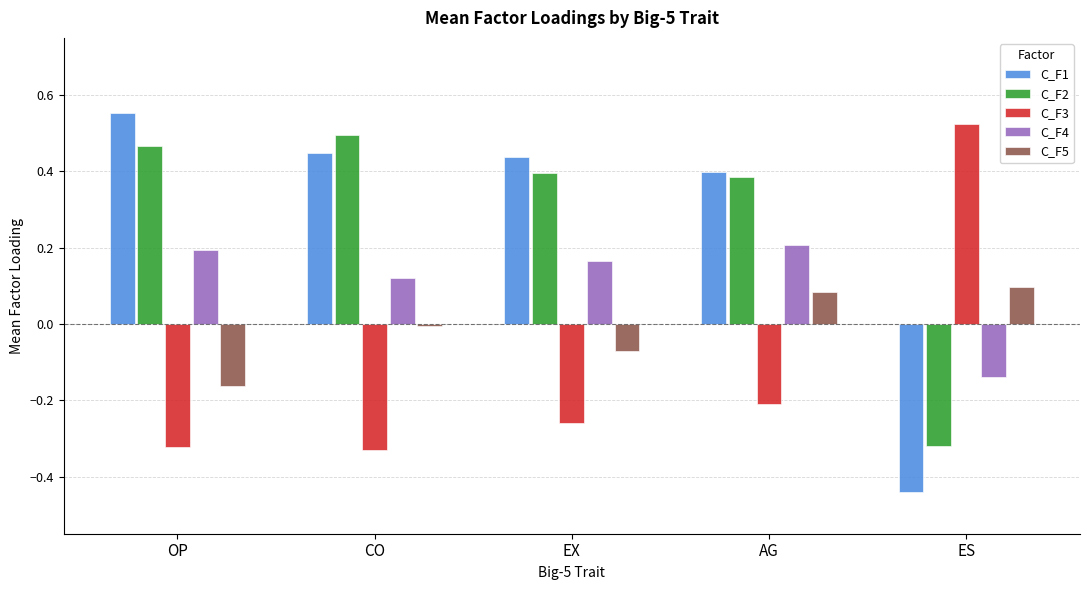

Rank the categories by C_F4 value from highest to lowest.

AG, OP, EX, CO, ES